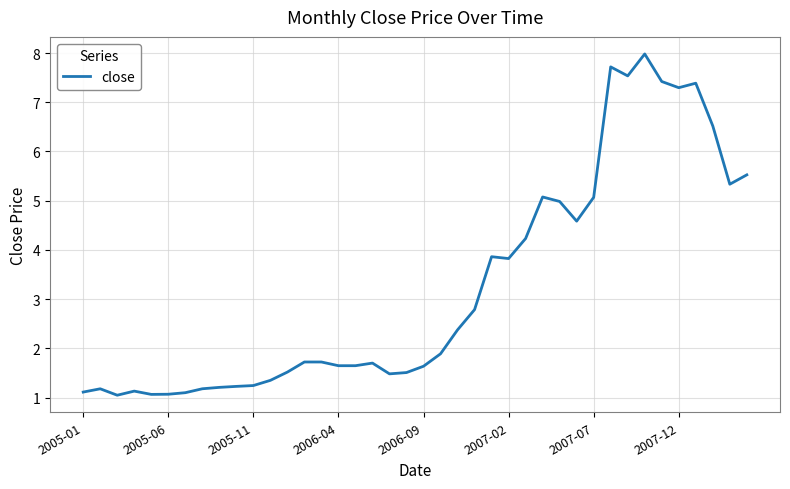

What is the smallest value displayed?

1.0